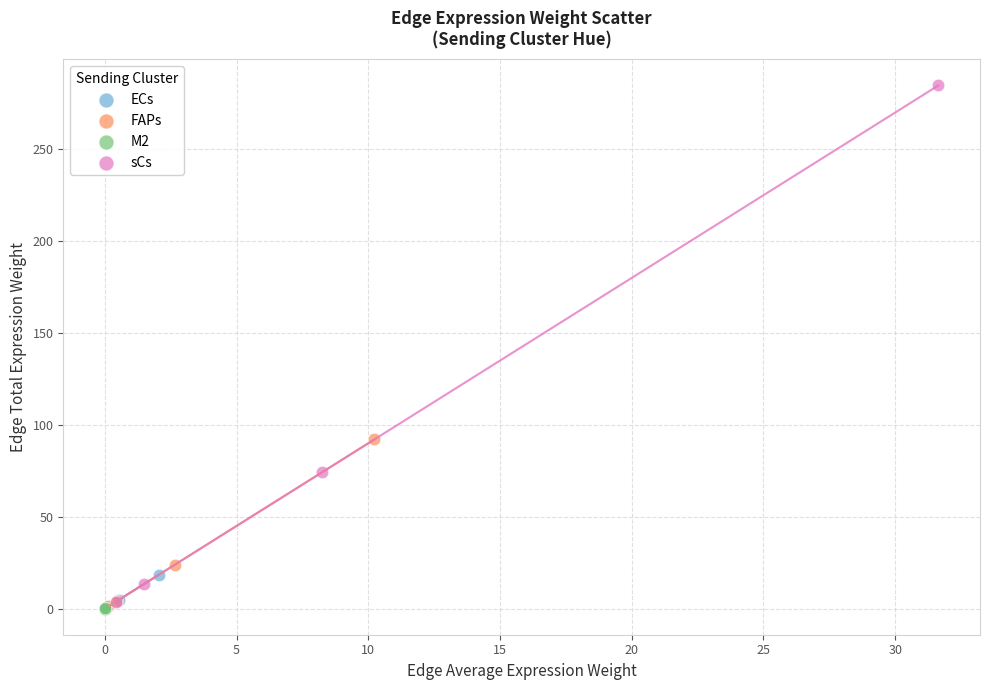

What are all the series names shown in the legend?

ECs, FAPs, M2, sCs